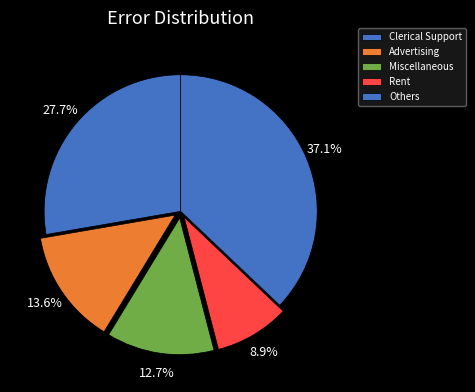

Count the number of slices in the pie.

5